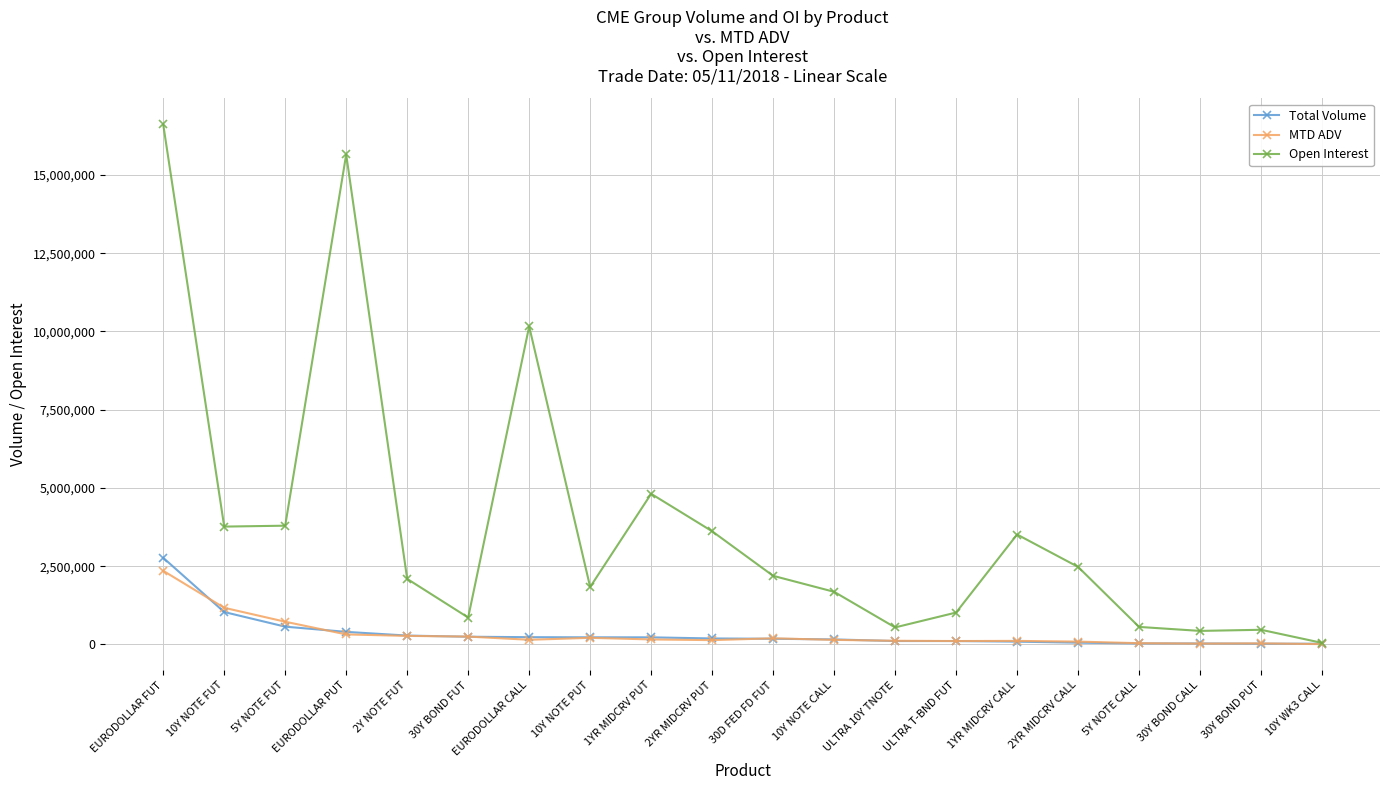

At which label does MTD ADV reach its peak?

EURODOLLAR FUT